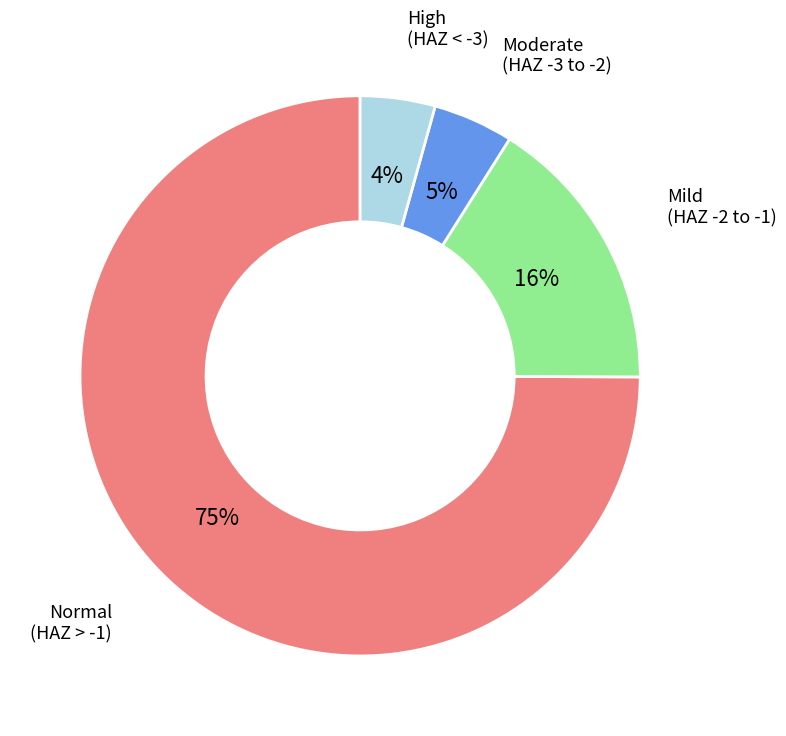

How many segments does this pie chart have?

4